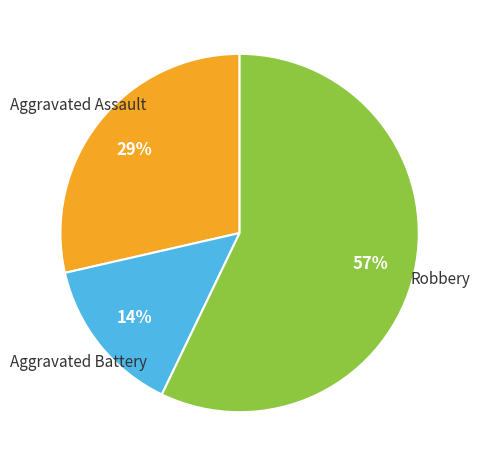

To the nearest percent, what is the average slice percentage?

33%